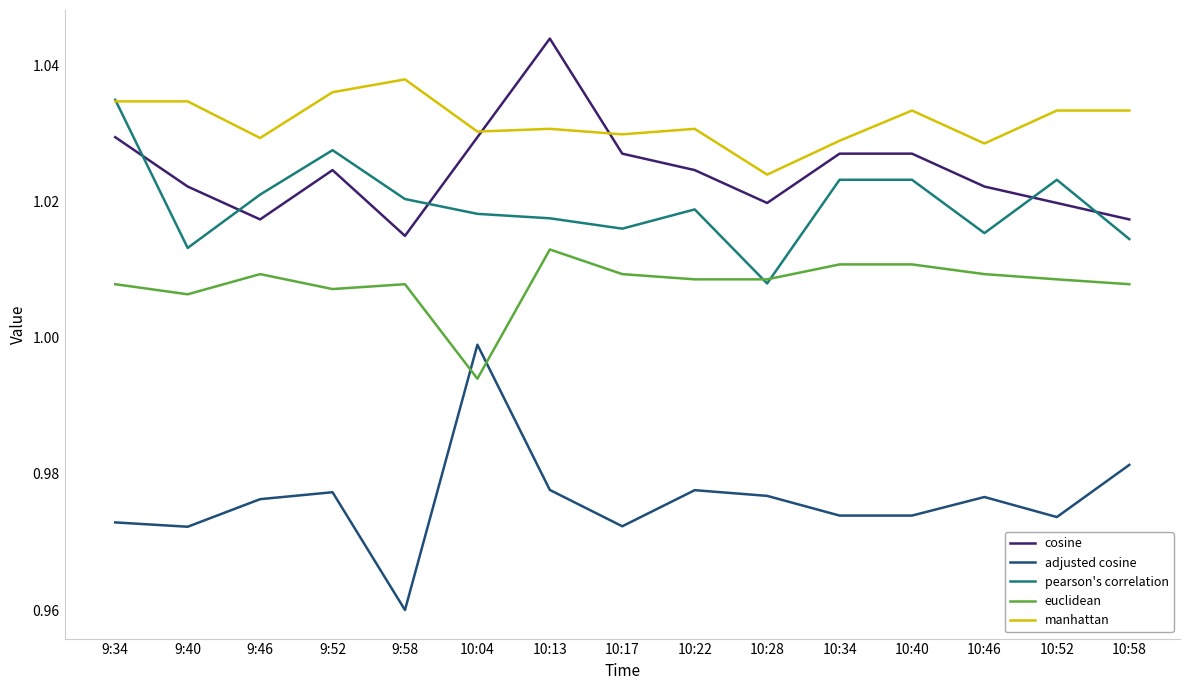

Which series has the largest range (max minus min)?

adjusted cosine